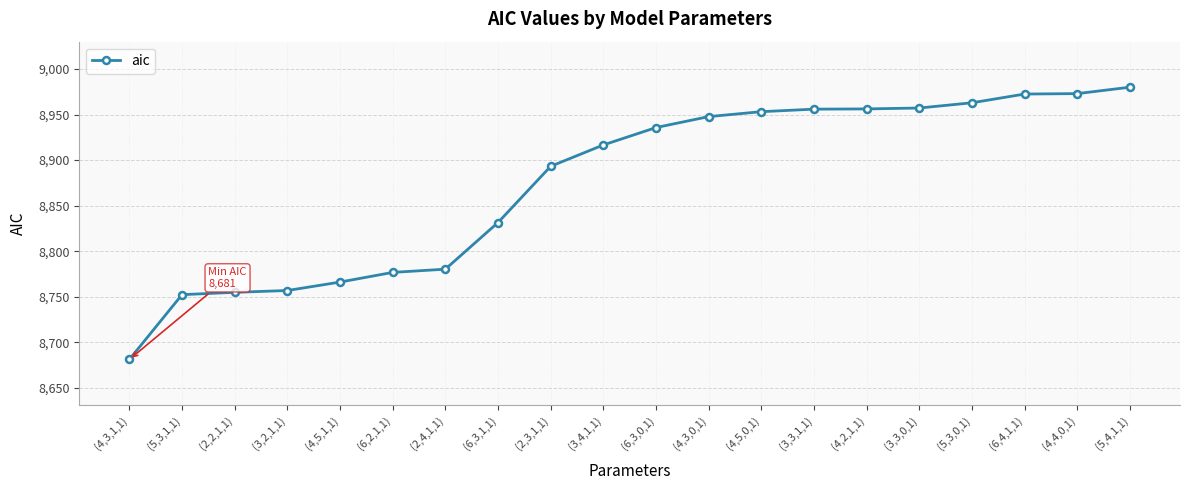

What is the label of the 14th point from the right?

(2,4,1,1)